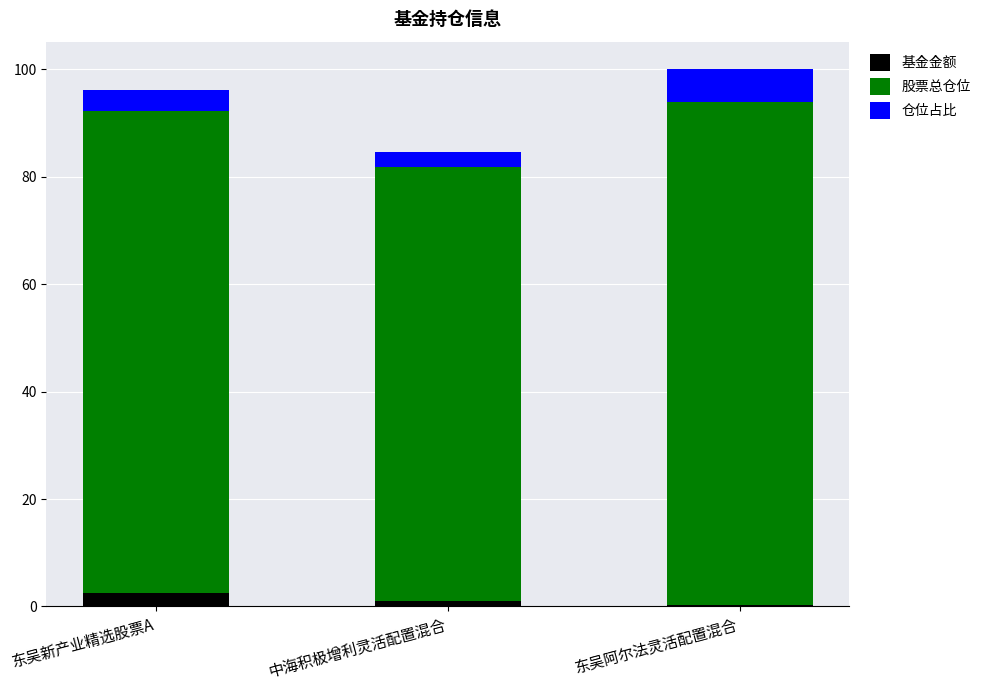

What is the highest value of the 基金金额 series?

2.5